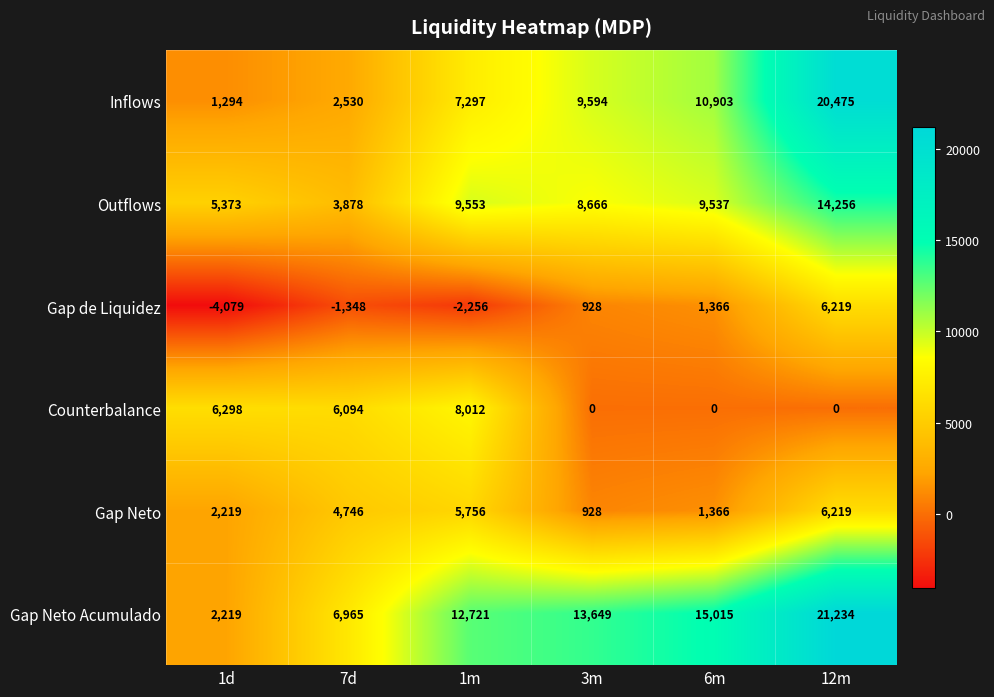

The Gap de Liquidez series shows 231 at 3m. True or false?

False